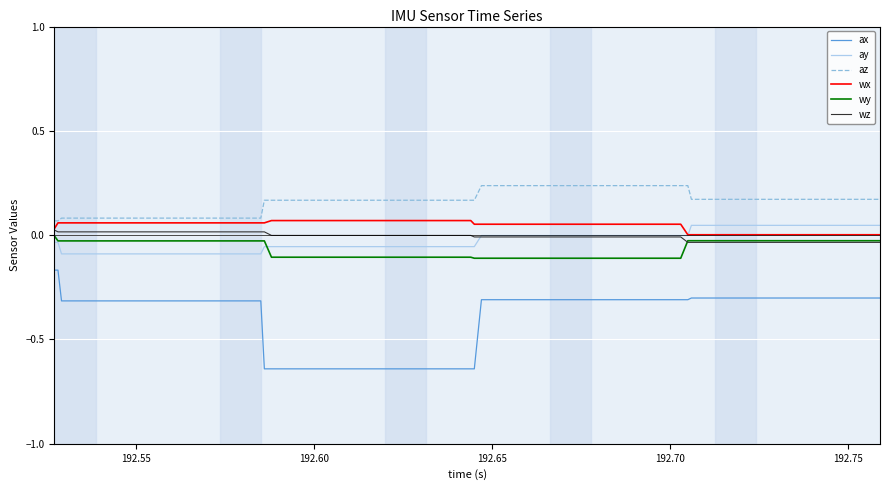

True or false: wx and ax cross at least once.

False